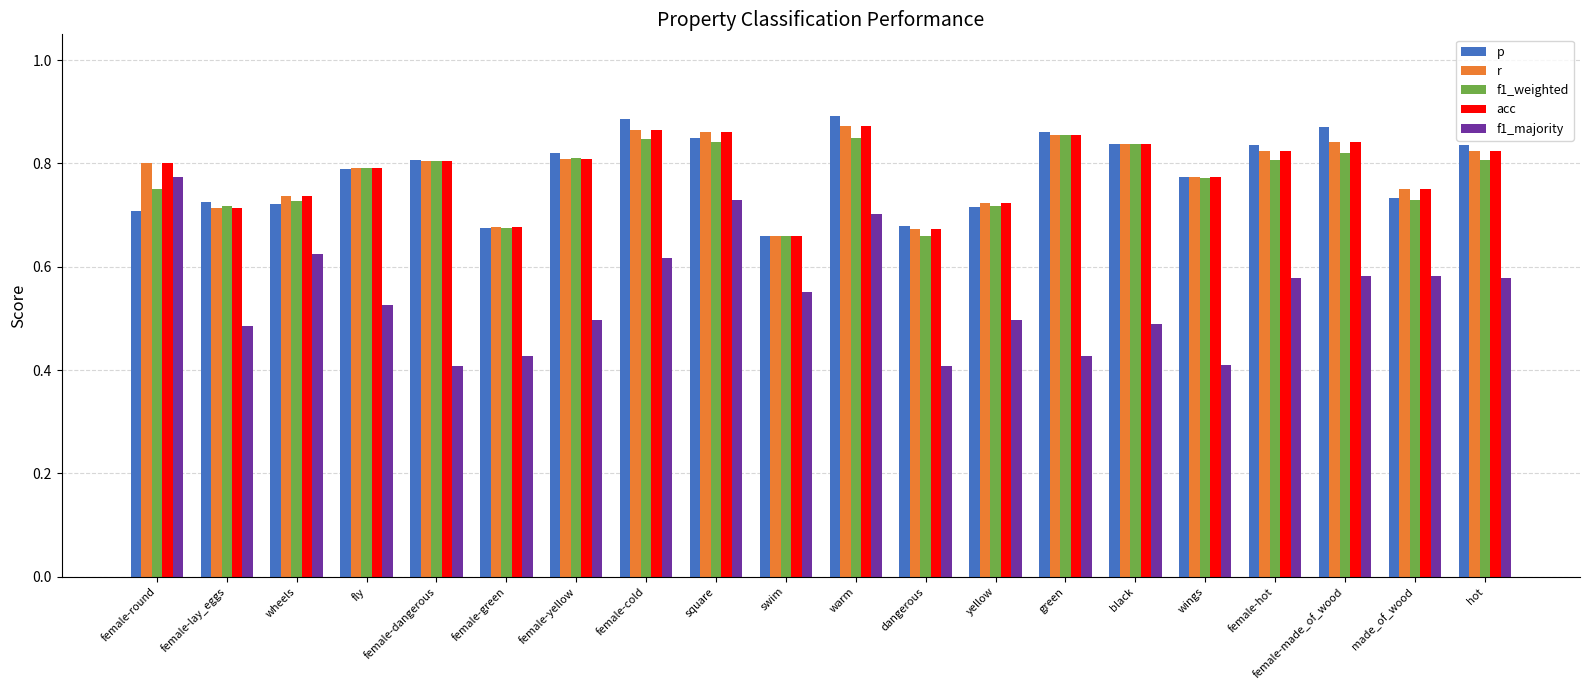

What is the difference between the r values at yellow and green?

0.1